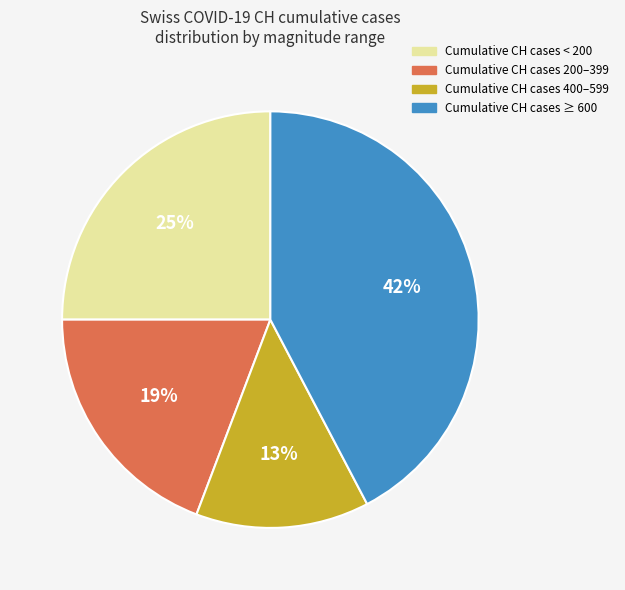

Is there a majority slice in this chart?

No